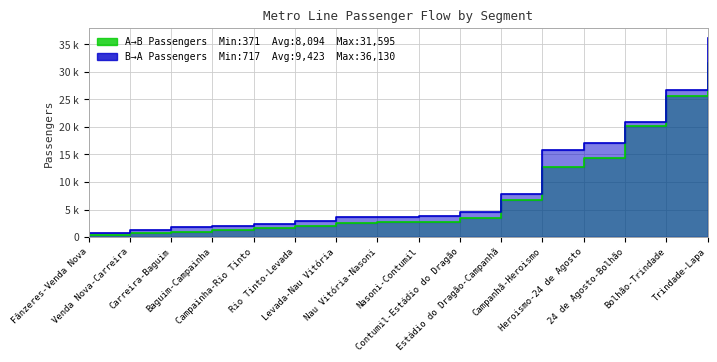

Is it true that A→B Passengers equals 625.2 at Baguim-Campainha?

False